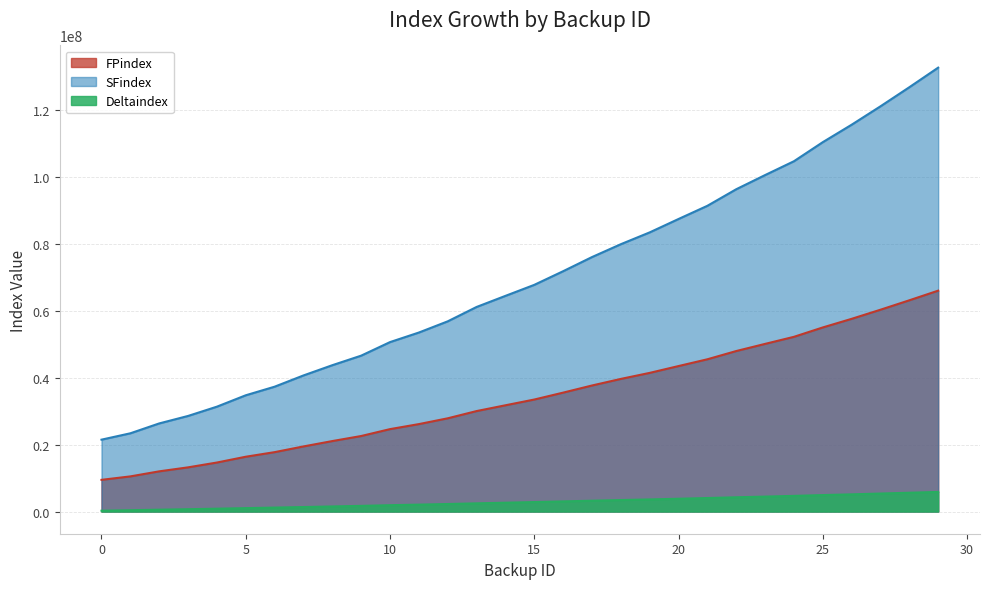

What is the maximum value shown in the chart?

132510208